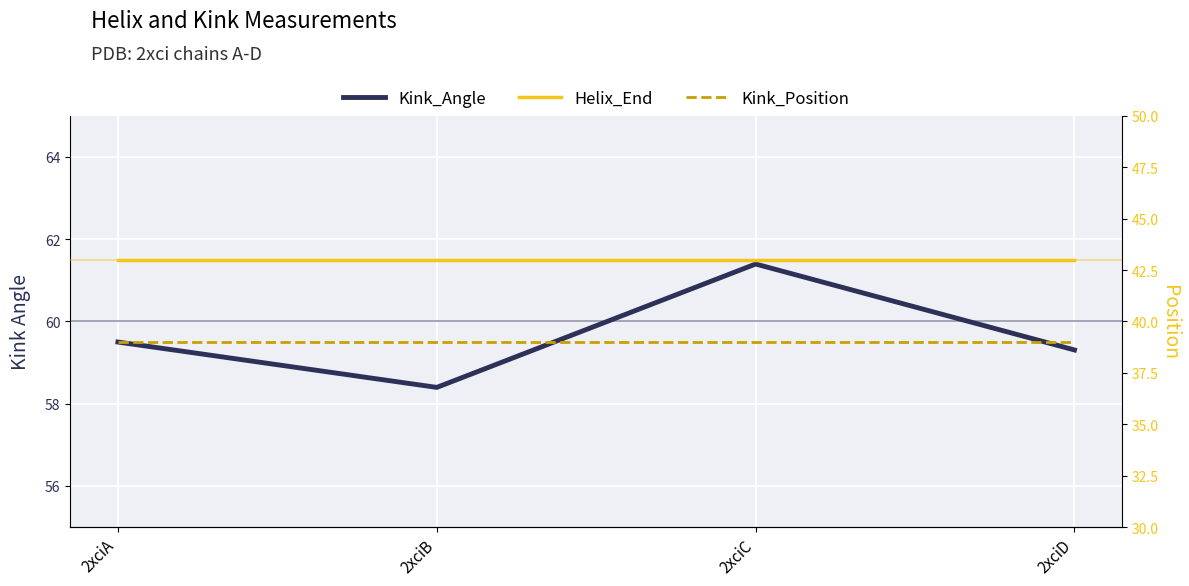

Is the value of Kink_Position at 2xciC greater than the value of Kink_Angle at 2xciD?

No